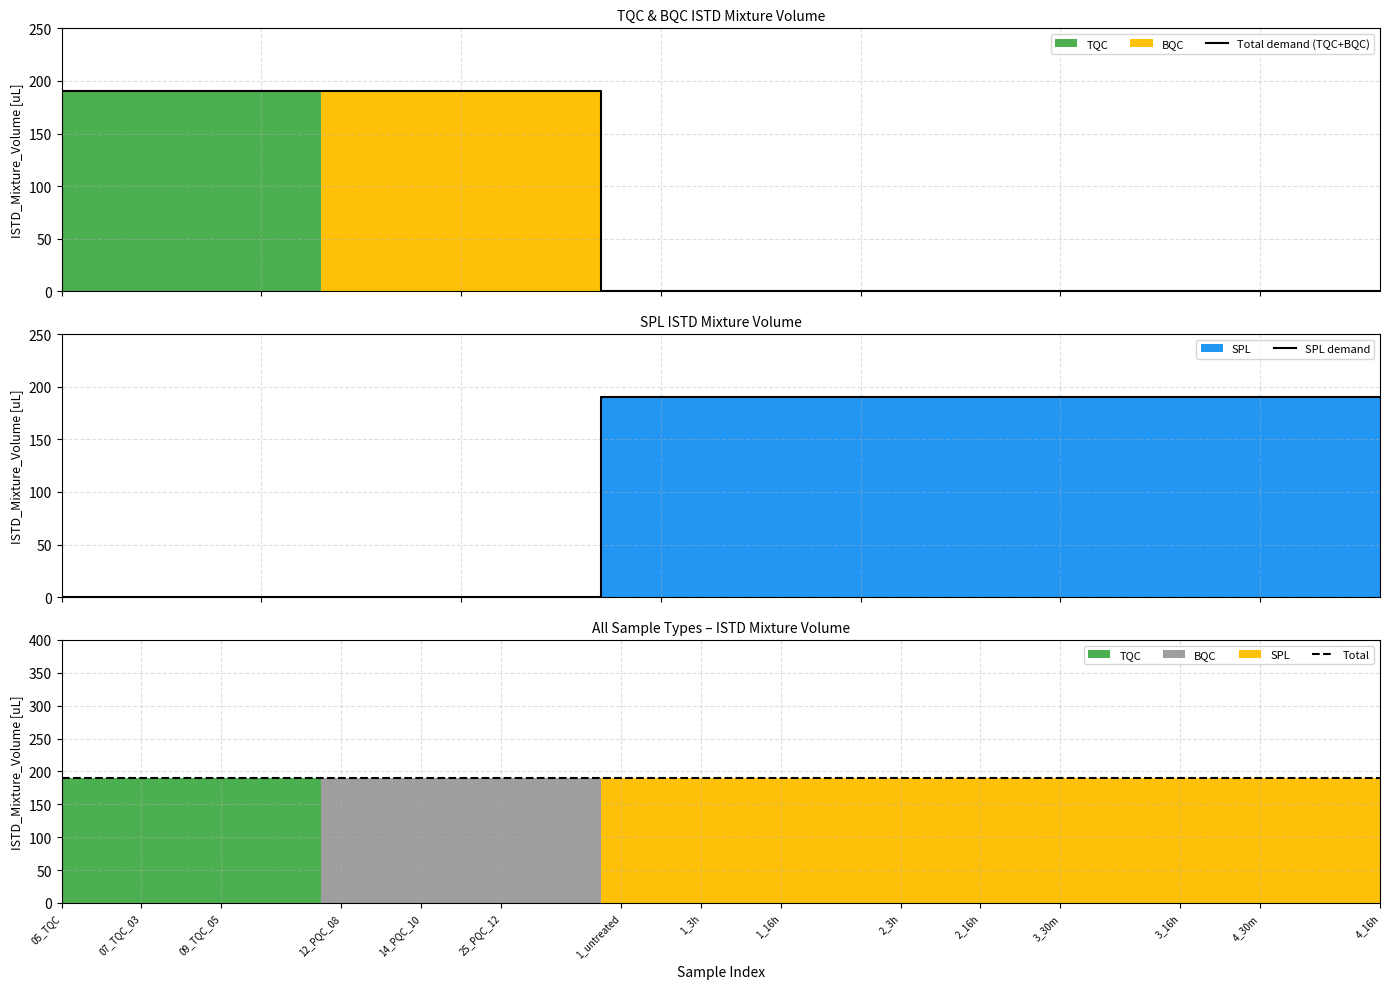

What is the maximum value for Total demand (TQC+BQC)?

190